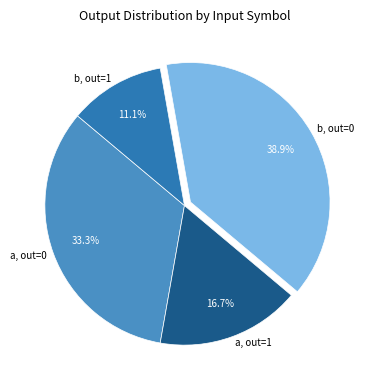

What is the smallest slice in the pie chart?

b, out=1